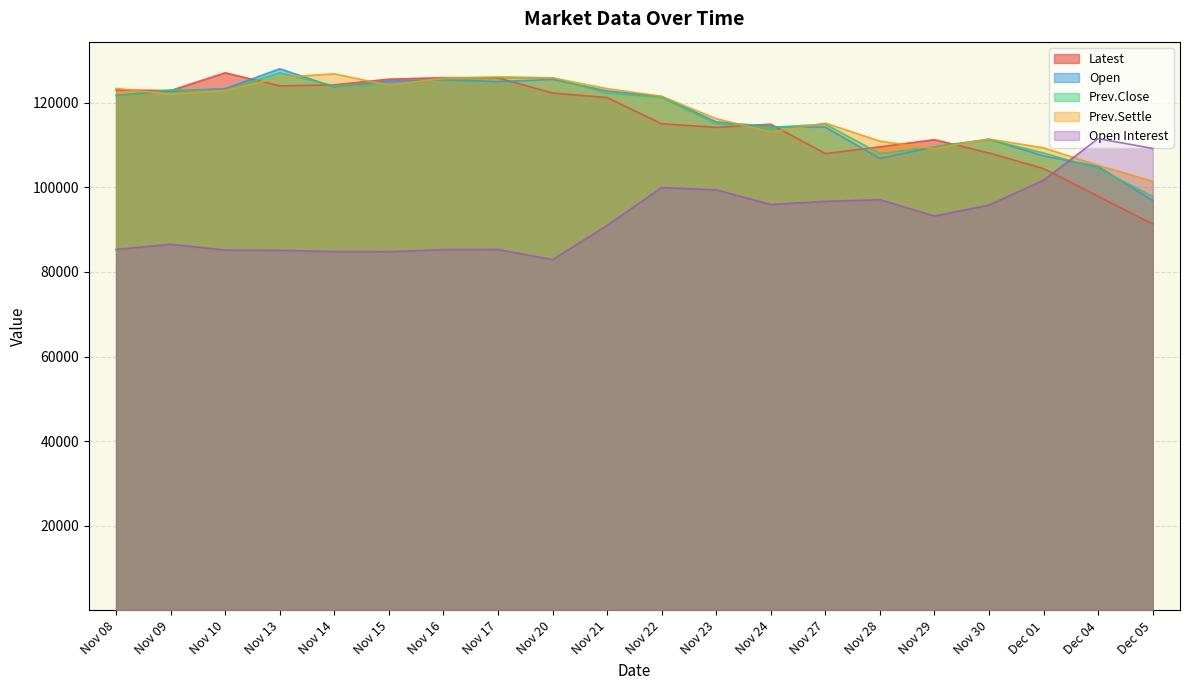

What is the difference between the maximum and minimum values in the Open series?

31150